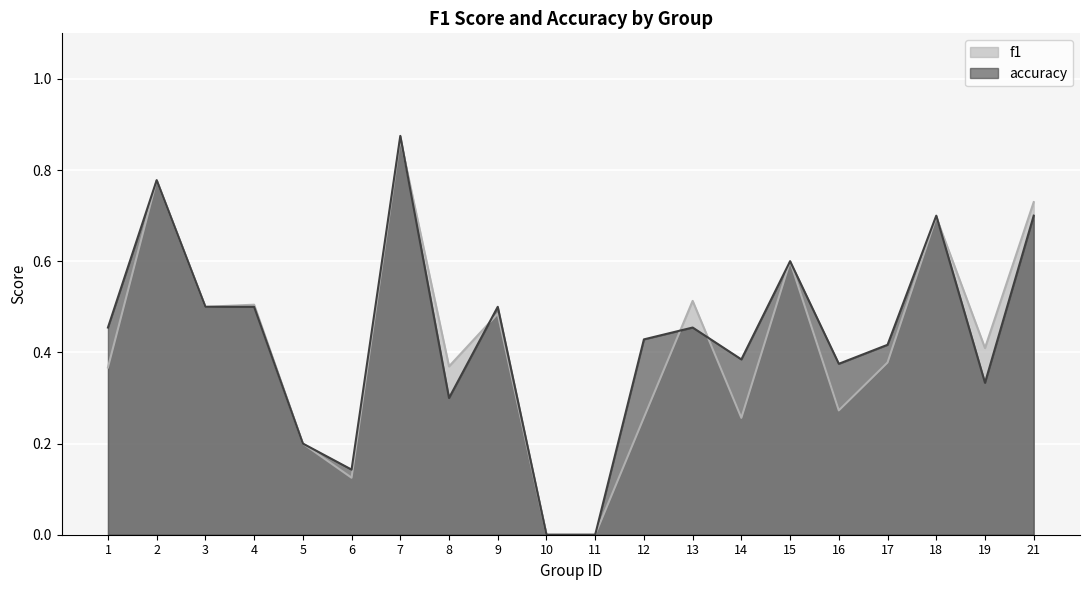

How many data points in accuracy are above 0?

18